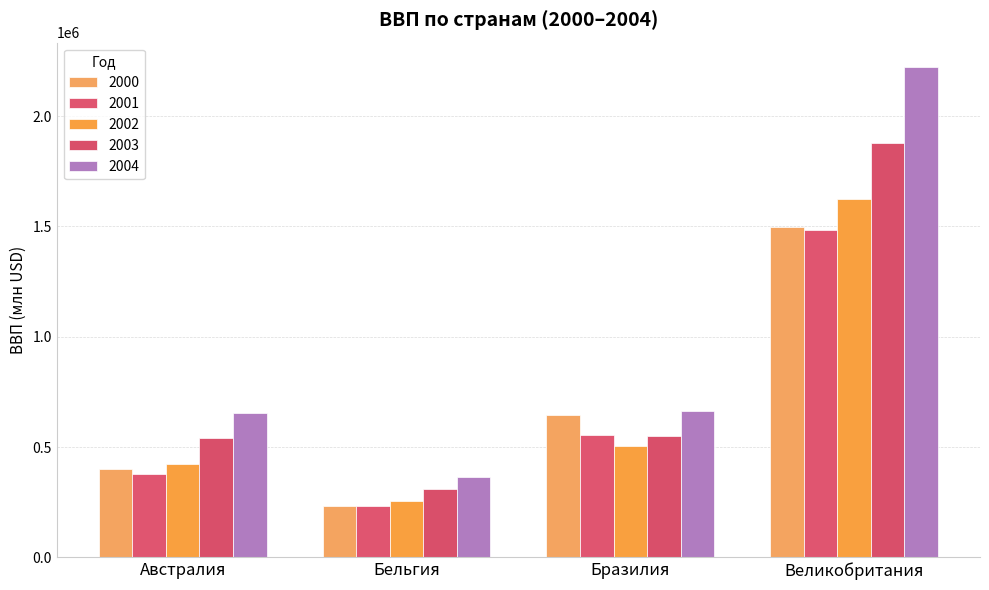

What is the sum of all 2000 values?

2774288